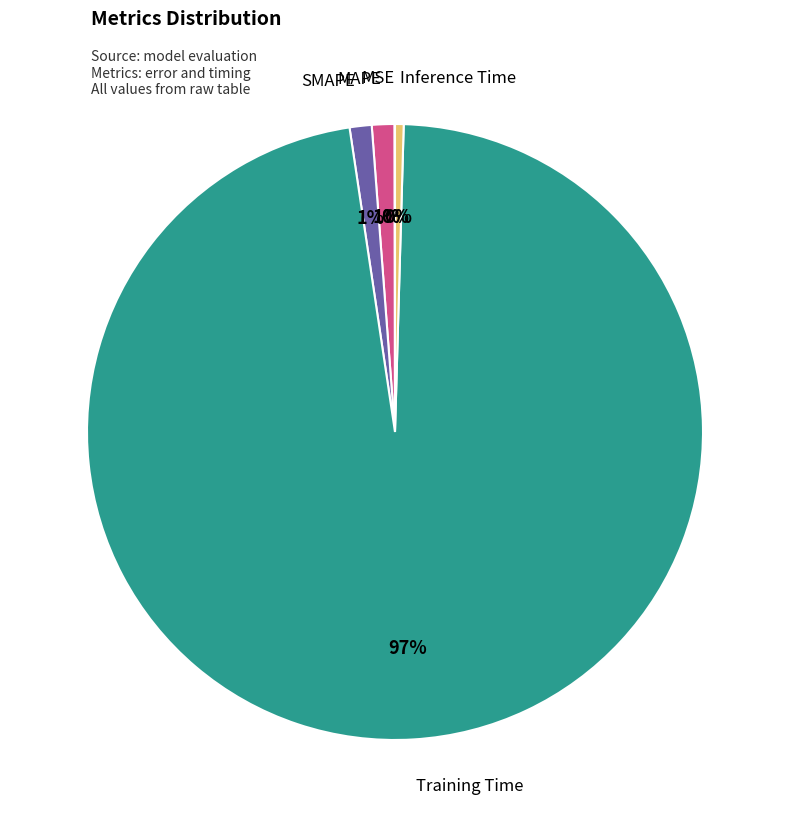

Which has a higher value, SMAPE or Inference Time?

SMAPE